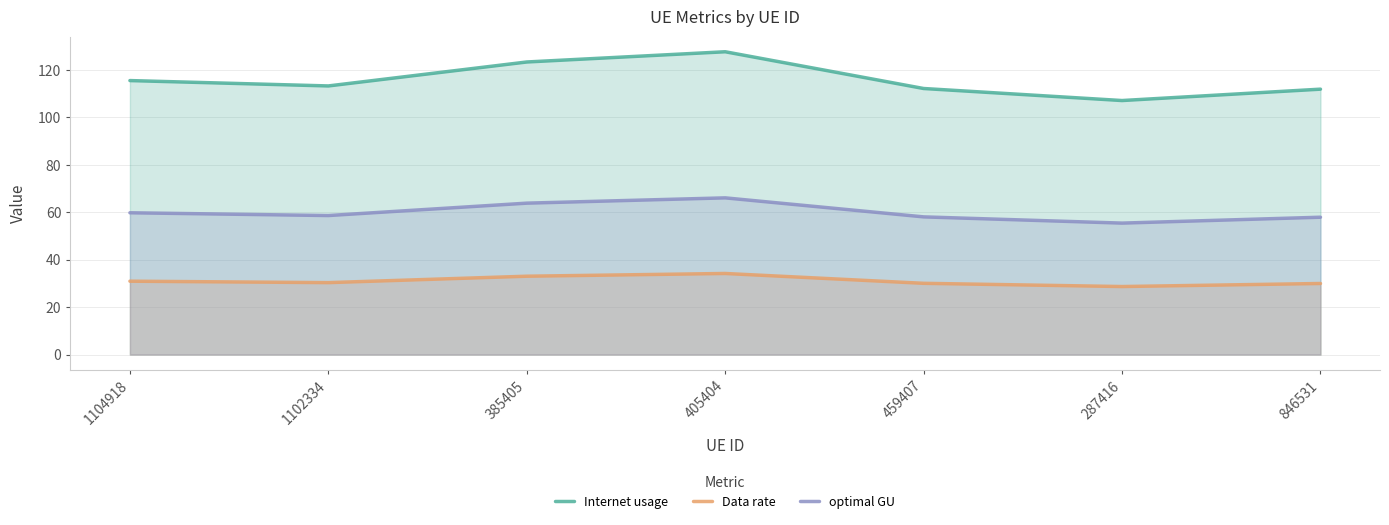

What is the total value across all series at 287416?

191.2